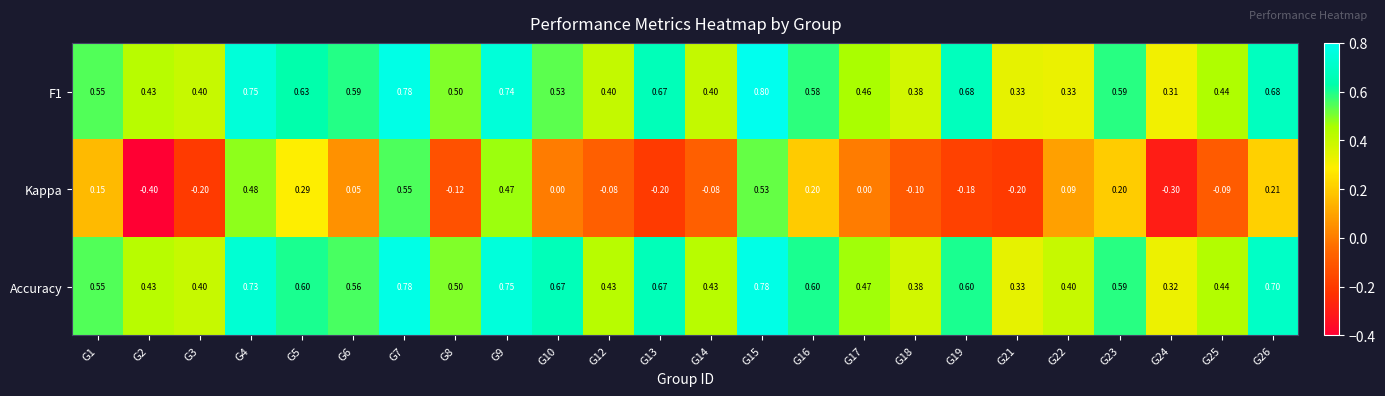

Is the value of F1 at G19 greater than the value of Accuracy at G19?

Yes